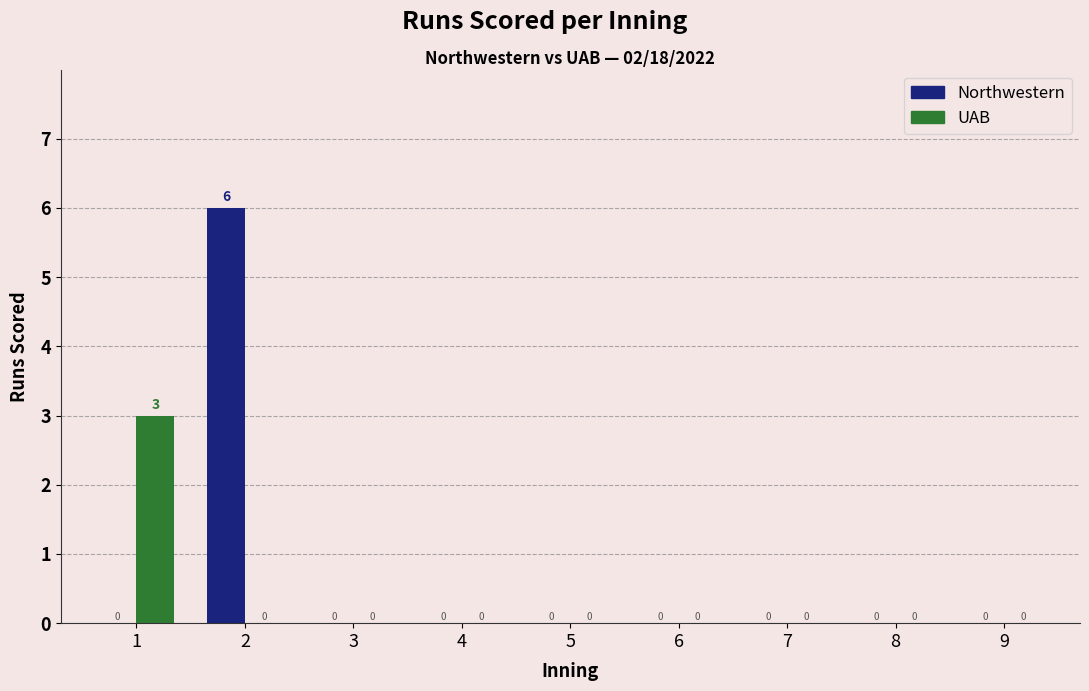

Does the chart contain stacked bars?

No